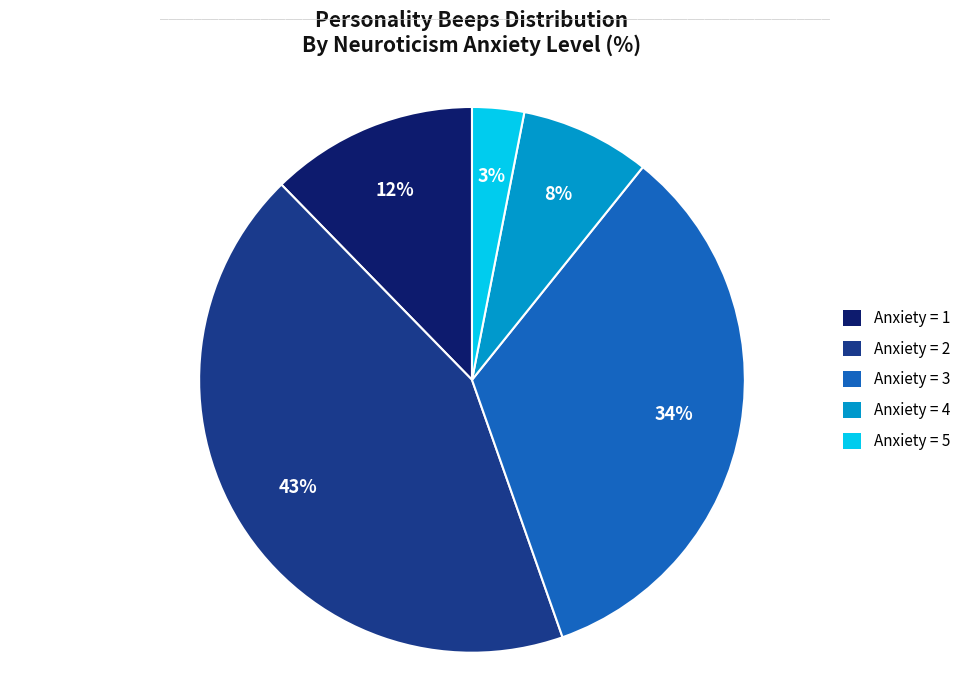

To the nearest percent, what is the average slice percentage?

20%